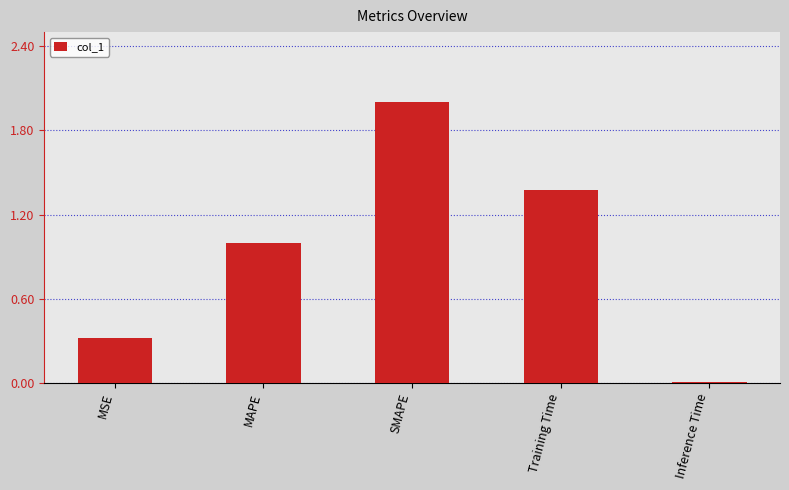

What is the label of the 2nd bar from the right?

Training Time